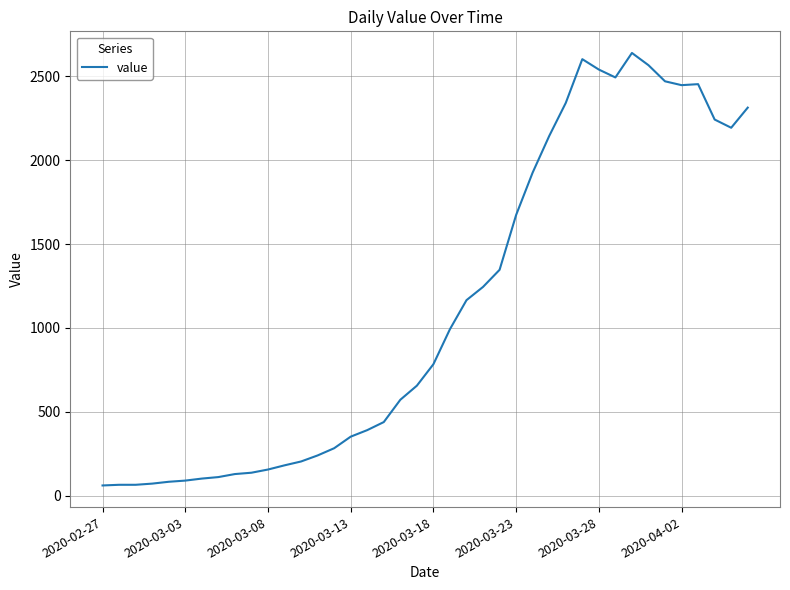

What is the sum of all values?

44981